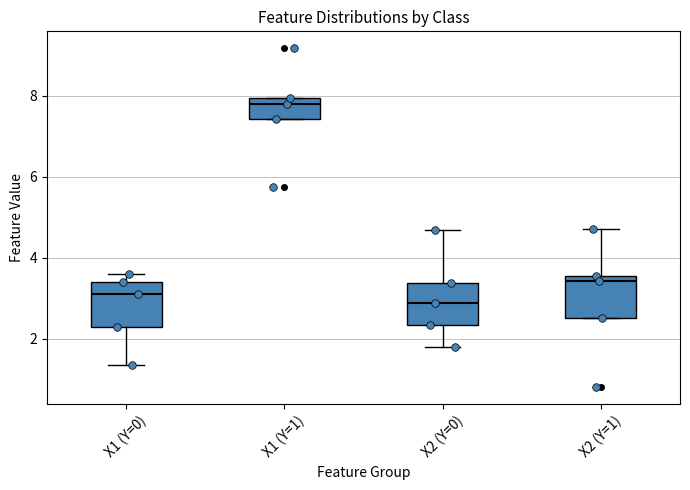

Reading left to right, transcribe this box plot: for each box, give where its median line is, the range the box spans, and where its two whiskers end, as read against the y-axis. The values are not printed on the chart, so give them approximately, as read against the axis.

X1 (Y=0): median 3.2, box 2.2 to 3.4, whiskers 1.4 to 3.6
X1 (Y=1): median 7.8, box 7.4 to 8.0, whiskers 7.4 to 8.0
X2 (Y=0): median 2.8, box 2.4 to 3.4, whiskers 1.8 to 4.6
X2 (Y=1): median 3.4, box 2.6 to 3.6, whiskers 2.6 to 4.6